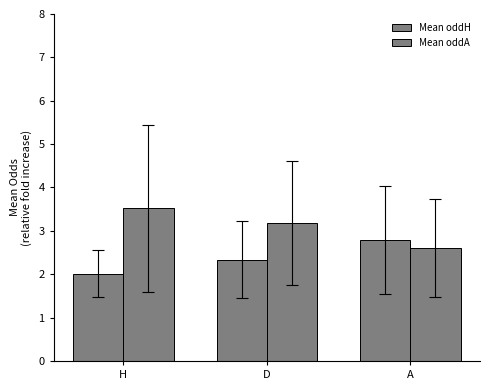

What is the label of the 1st bar from the left?

H